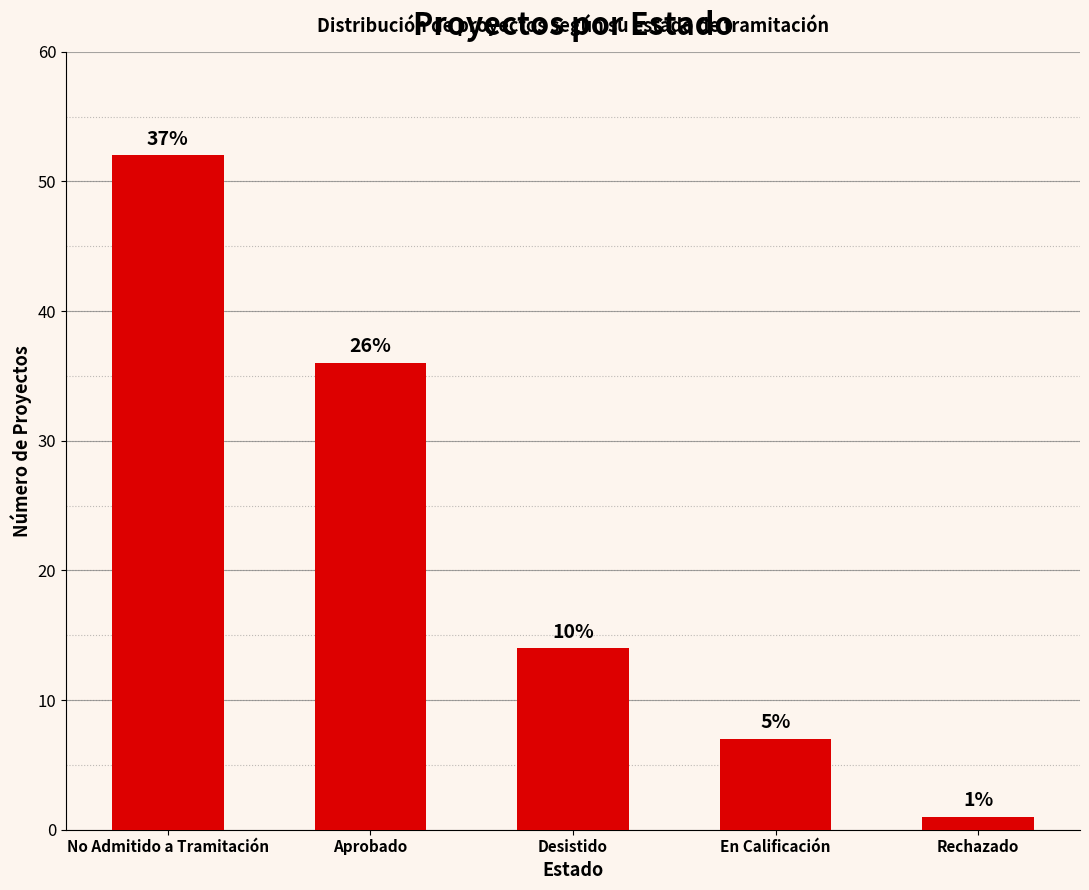

What is the difference between the maximum and minimum values?

51